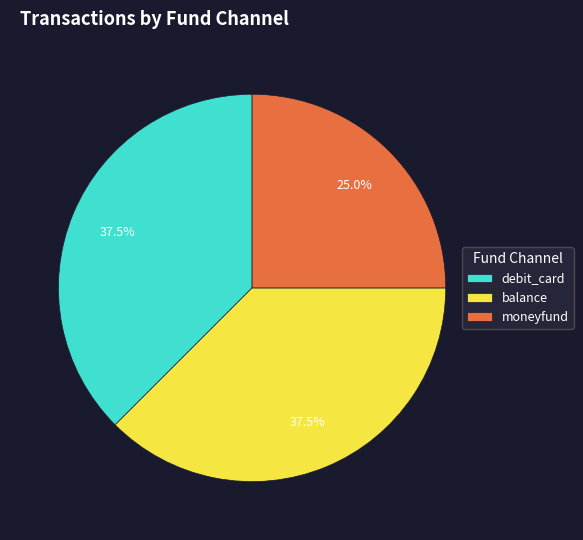

Is there any slice that represents more than half of the pie?

No